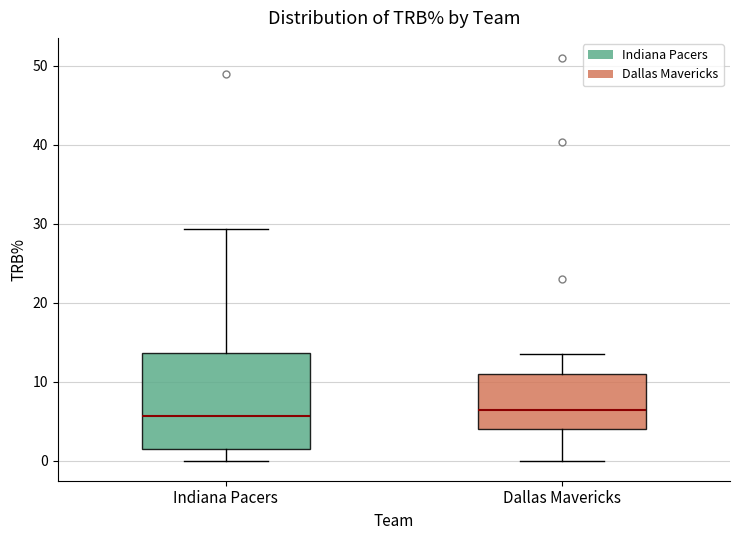

Reading left to right, transcribe this box plot: for each box, give where its median line is, the range the box spans, and where its two whiskers end, as read against the y-axis. The values are not printed on the chart, so give them approximately, as read against the axis.

Indiana Pacers: median 6, box 2 to 14, whiskers 0 to 29
Dallas Mavericks: median 6, box 4 to 11, whiskers 0 to 14